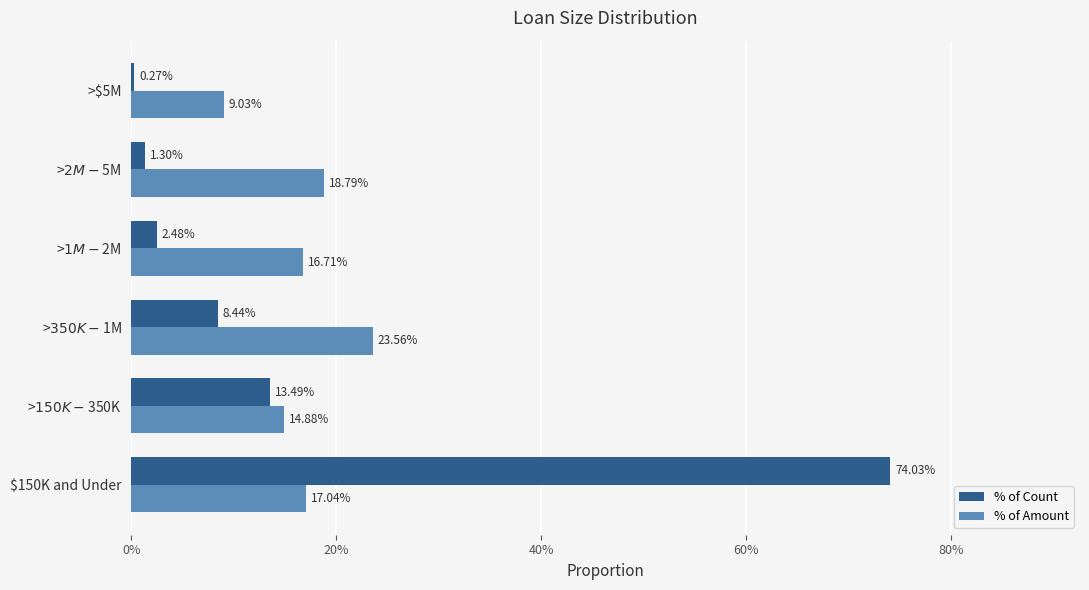

How many % of Amount values are between 0 and 1?

6